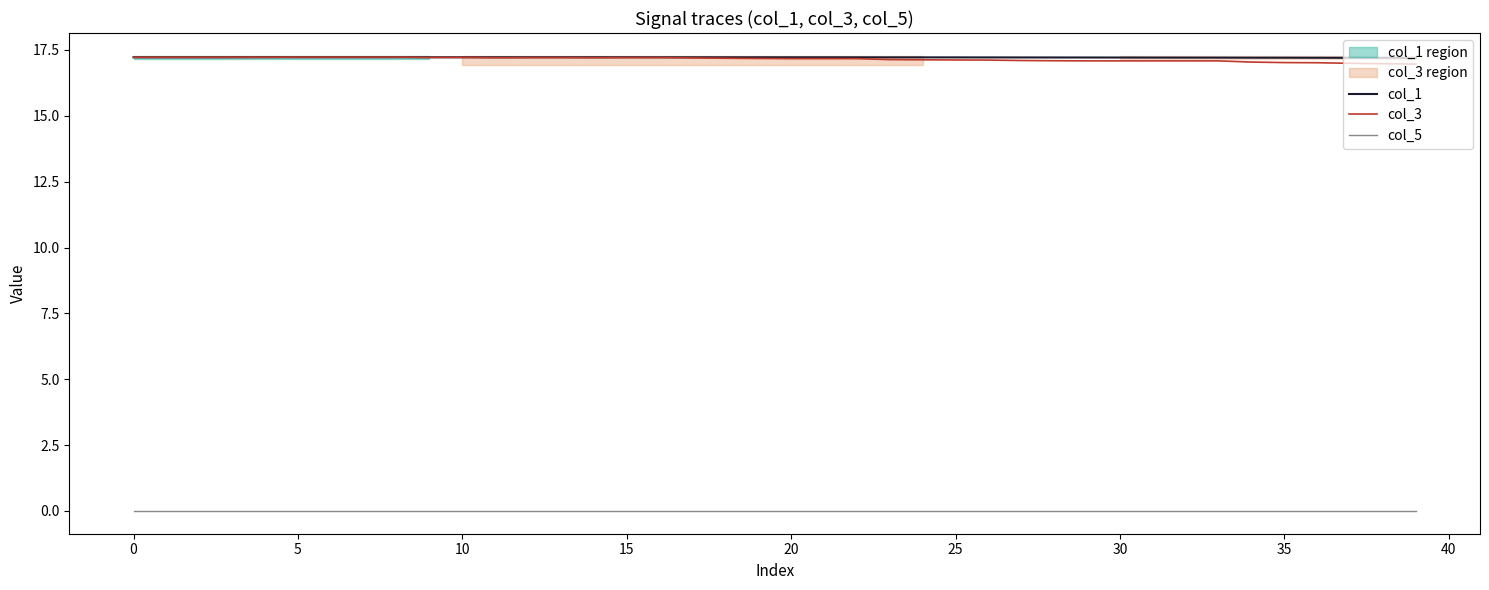

What is the sum of all col_1 values?

688.7